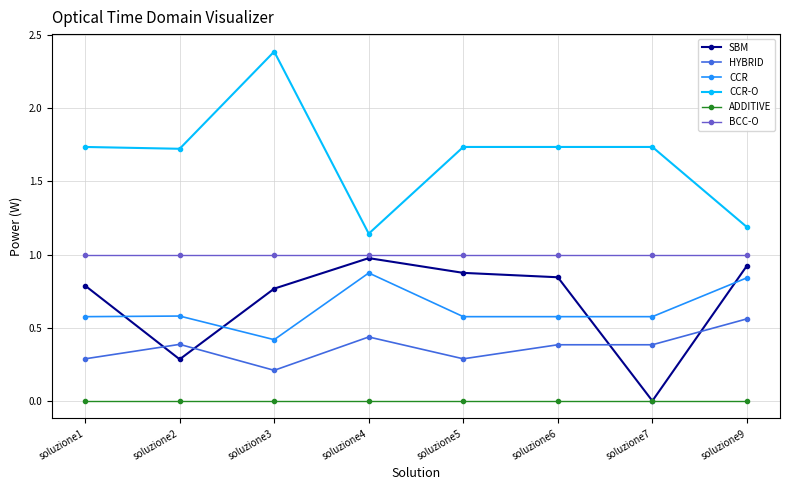

True or false: HYBRID and ADDITIVE cross at least once.

False